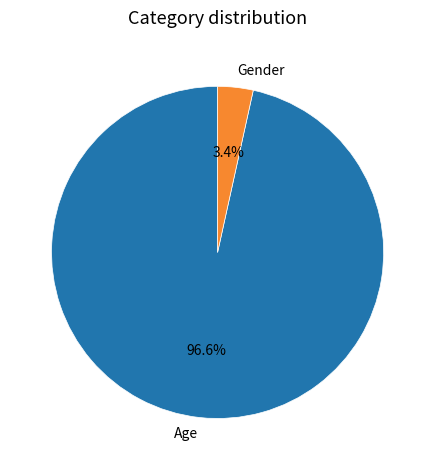

How many slices are in this pie chart?

2